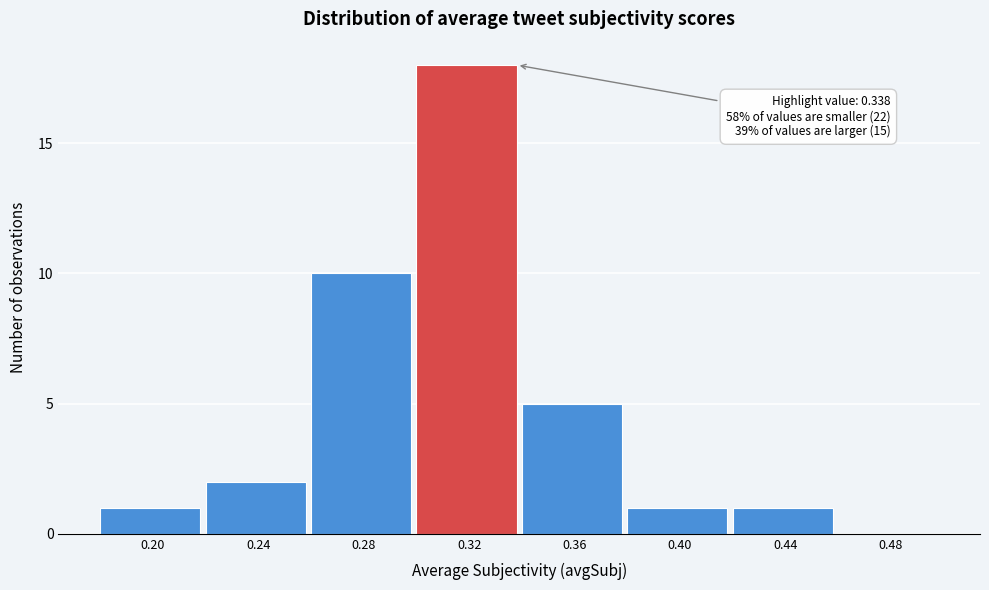

Reading left to right, transcribe all the data shown in this chart.

0.20=1	0.24=2	0.28=10	0.32=18	0.36=5	0.40=1	0.44=1	0.48=0